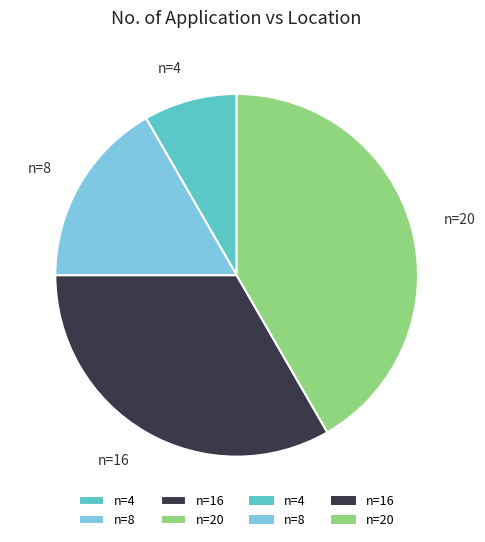

Which category has the biggest portion of the pie?

n=20